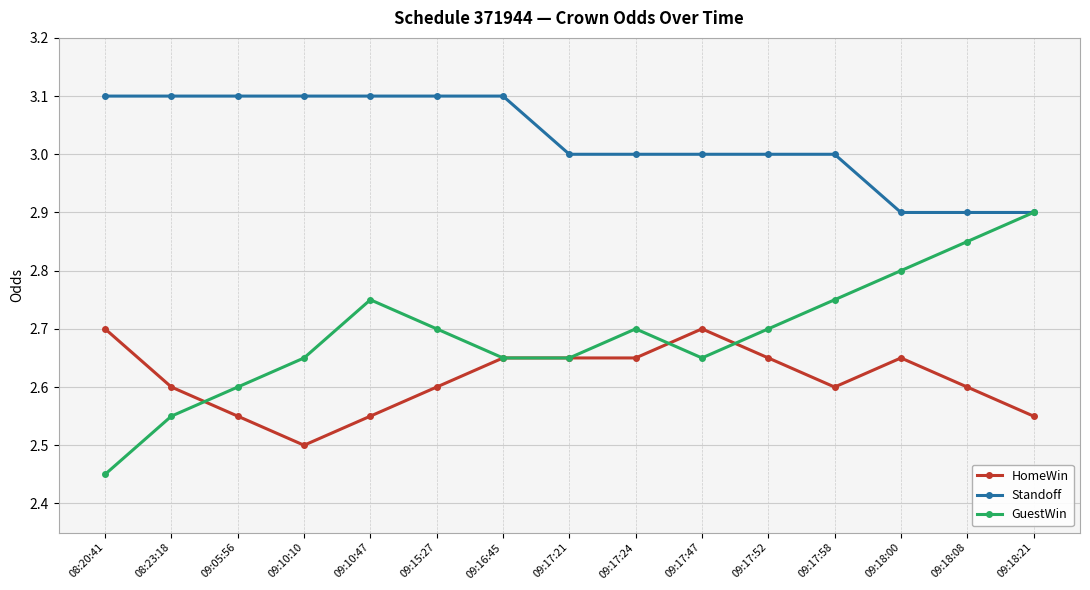

True or false: GuestWin has more than 0 interior local peaks.

True